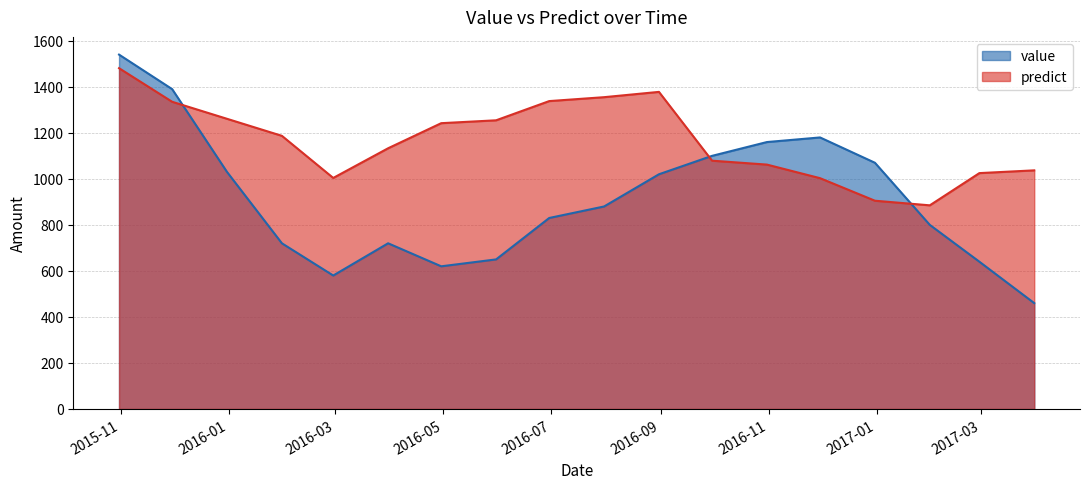

What is the label of the 14th point from the right?

2016-02-29